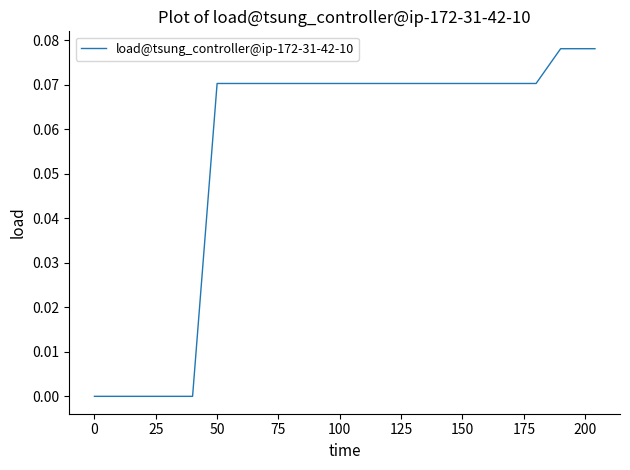

Does the chart display data point markers on the line(s)?

No